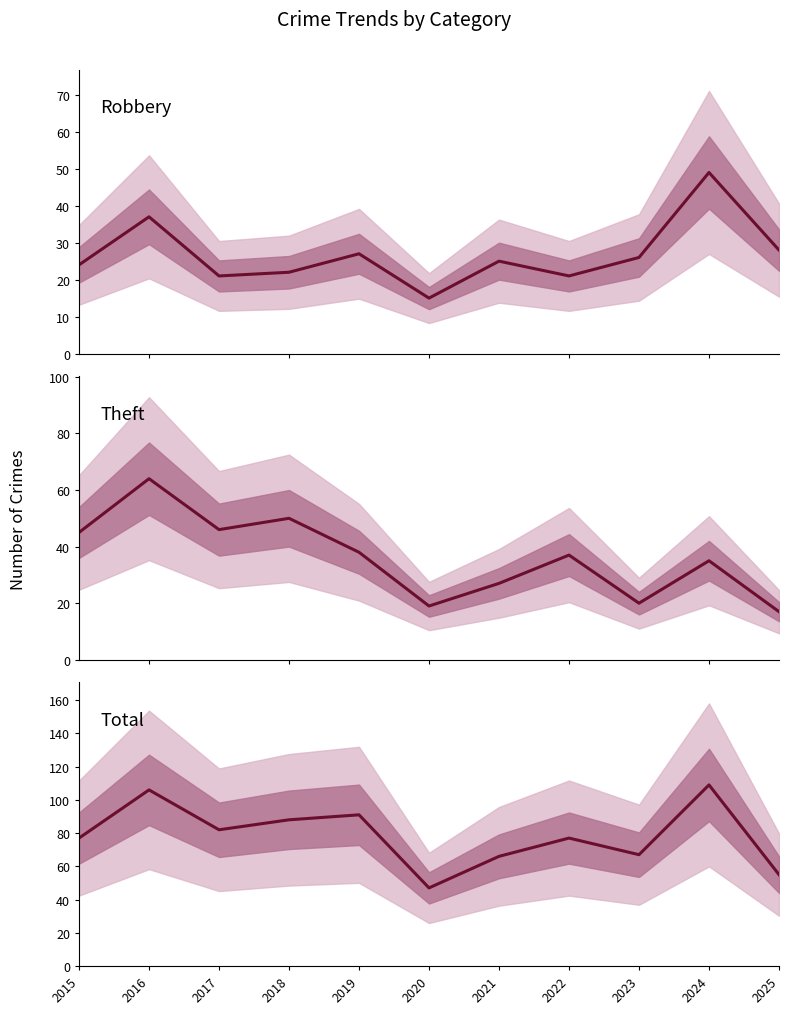

What value does the Robbery series have at 2016?

37